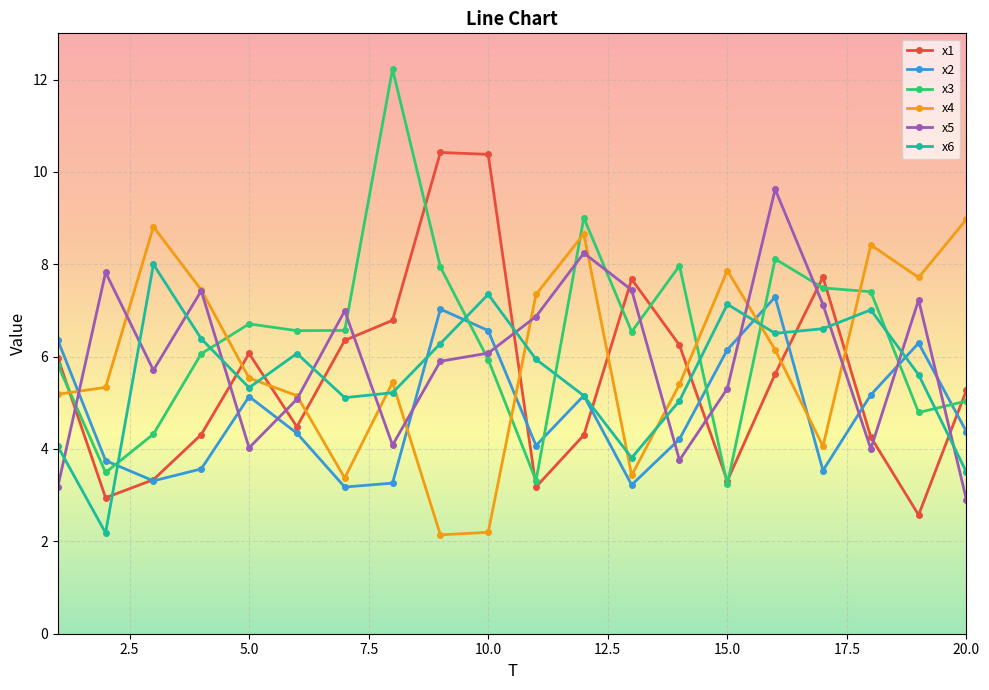

What is the difference between the maximum and minimum values in the x1 series?

7.8